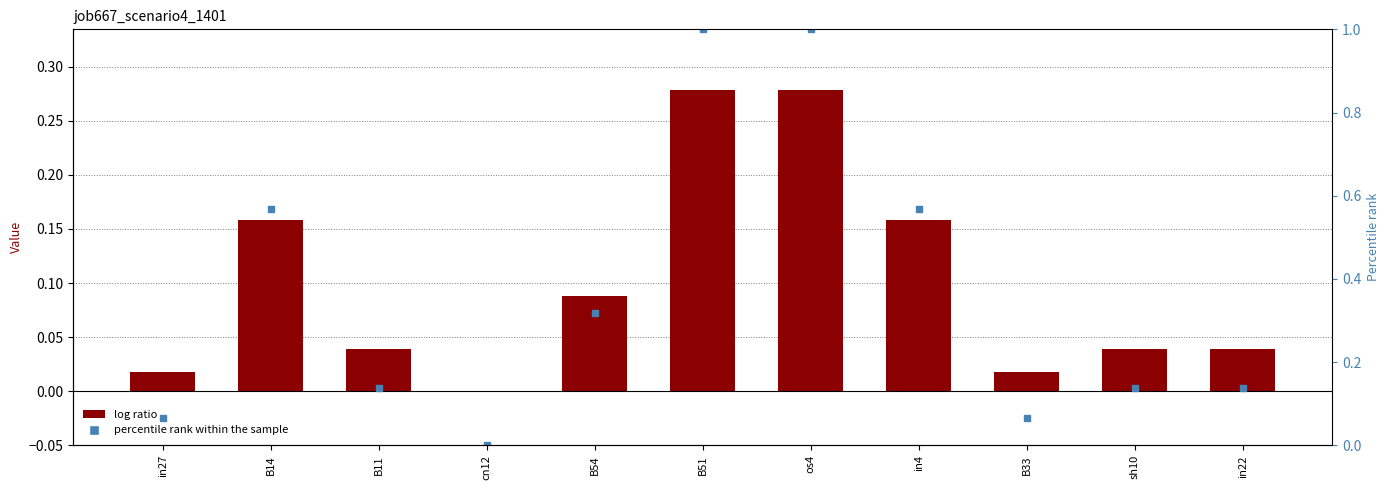

What is the difference between the maximum and minimum values?

0.3